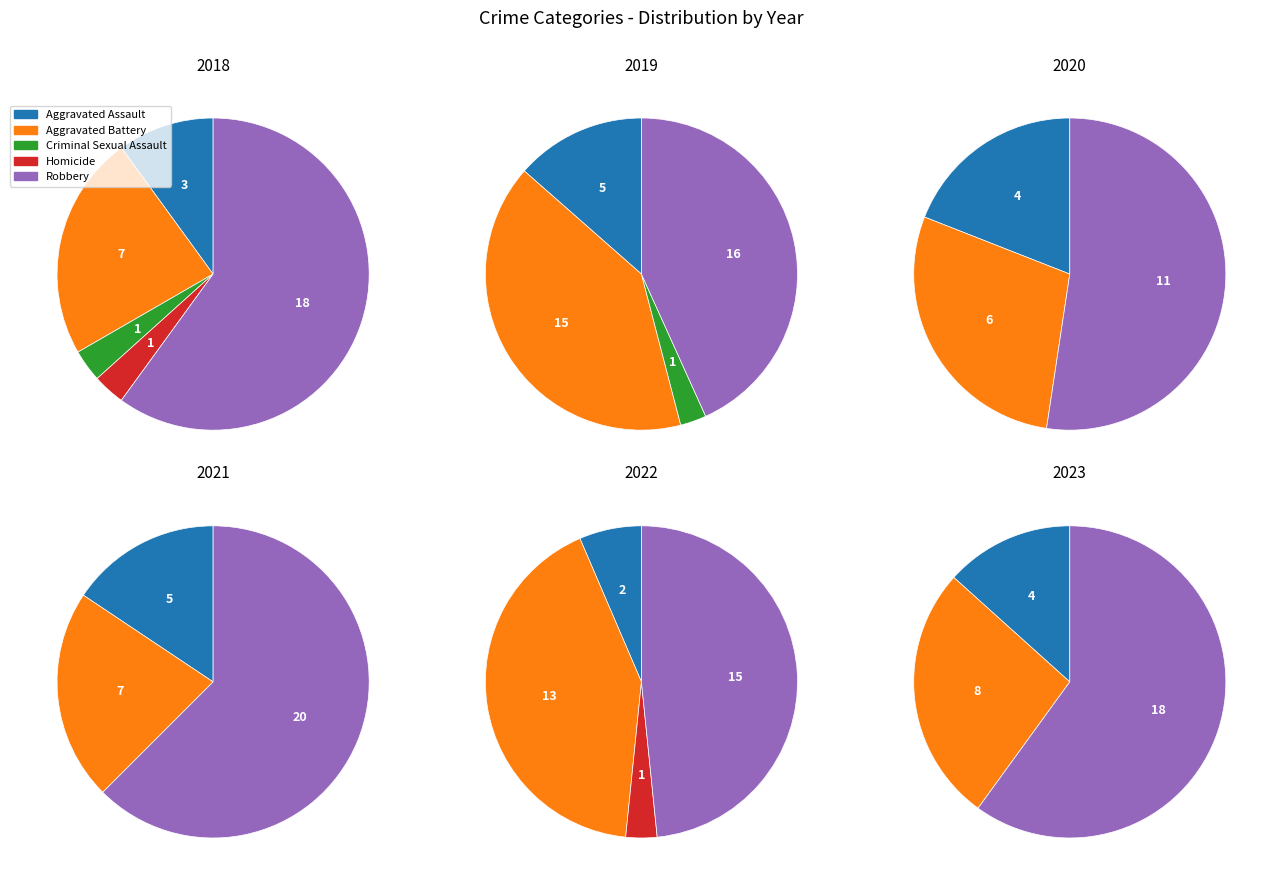

Which slice is the smallest?

Homicide